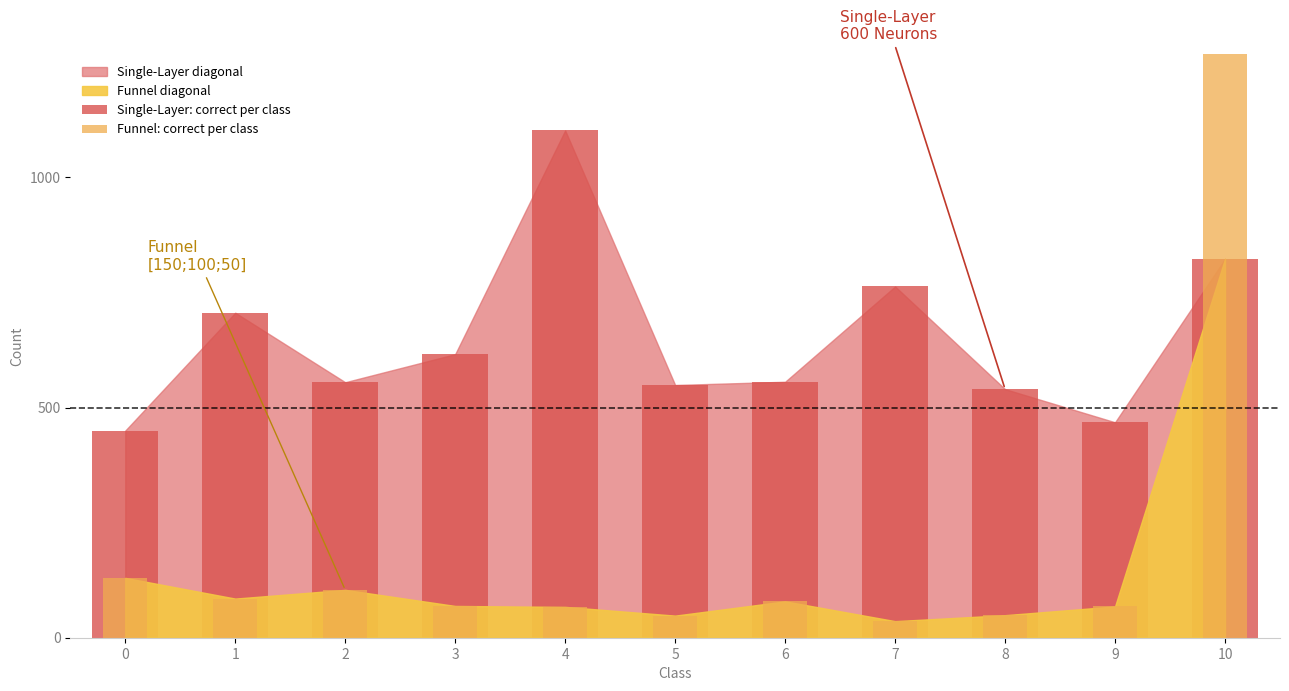

The Funnel: correct per class series shows 49 at 8. True or false?

True